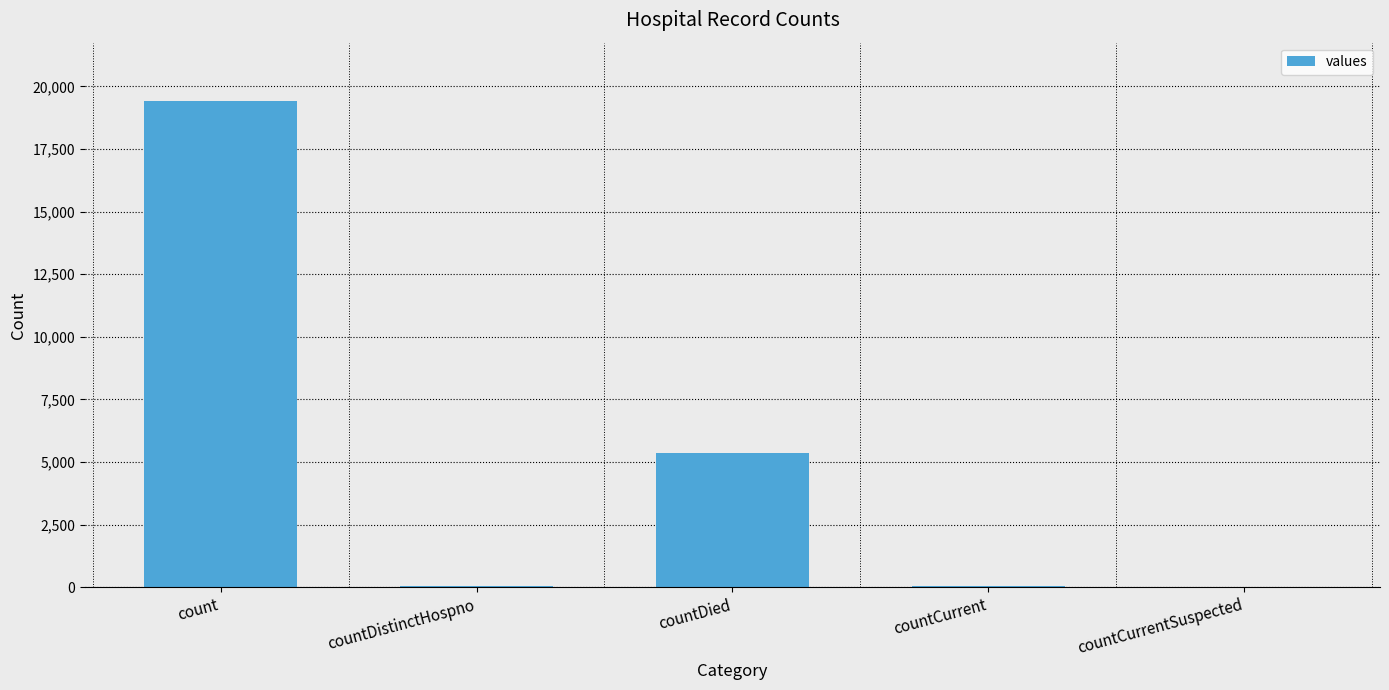

The value at countDistinctHospno is 38. True or false?

True